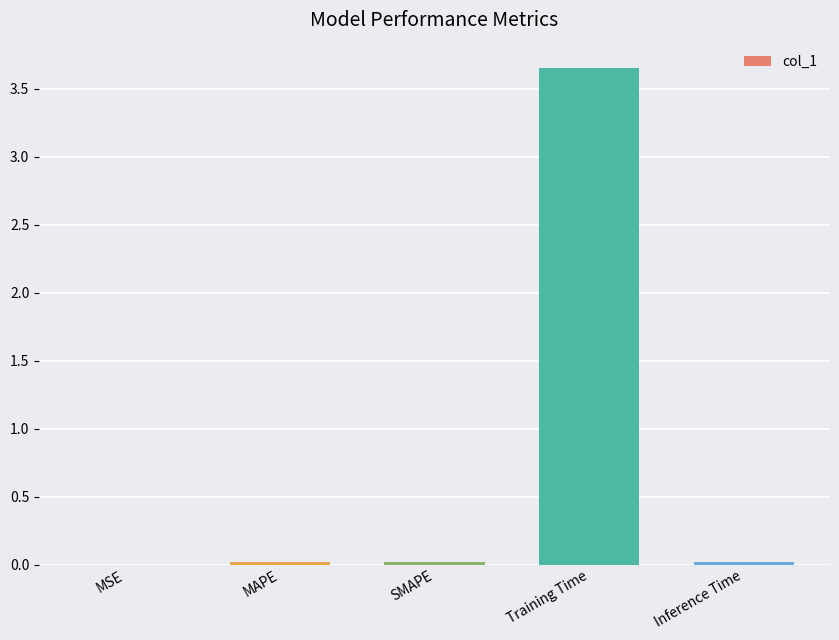

The chart shows a value of 0.0 at Inference Time. True or false?

True